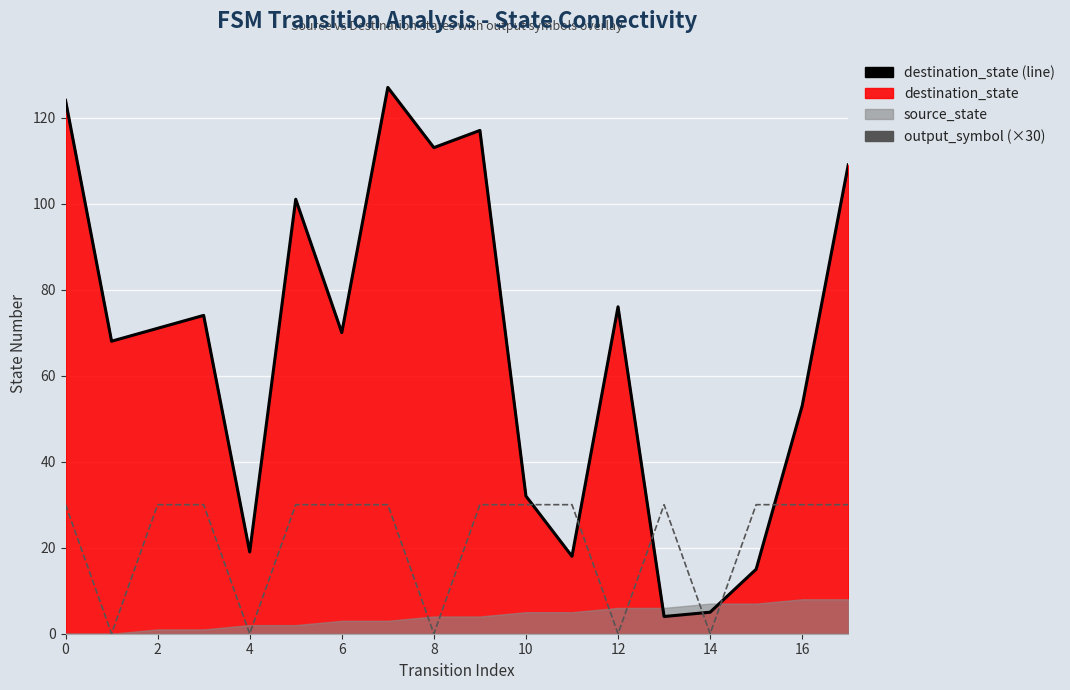

How many interior local peaks does the destination_state (line) series have?

5